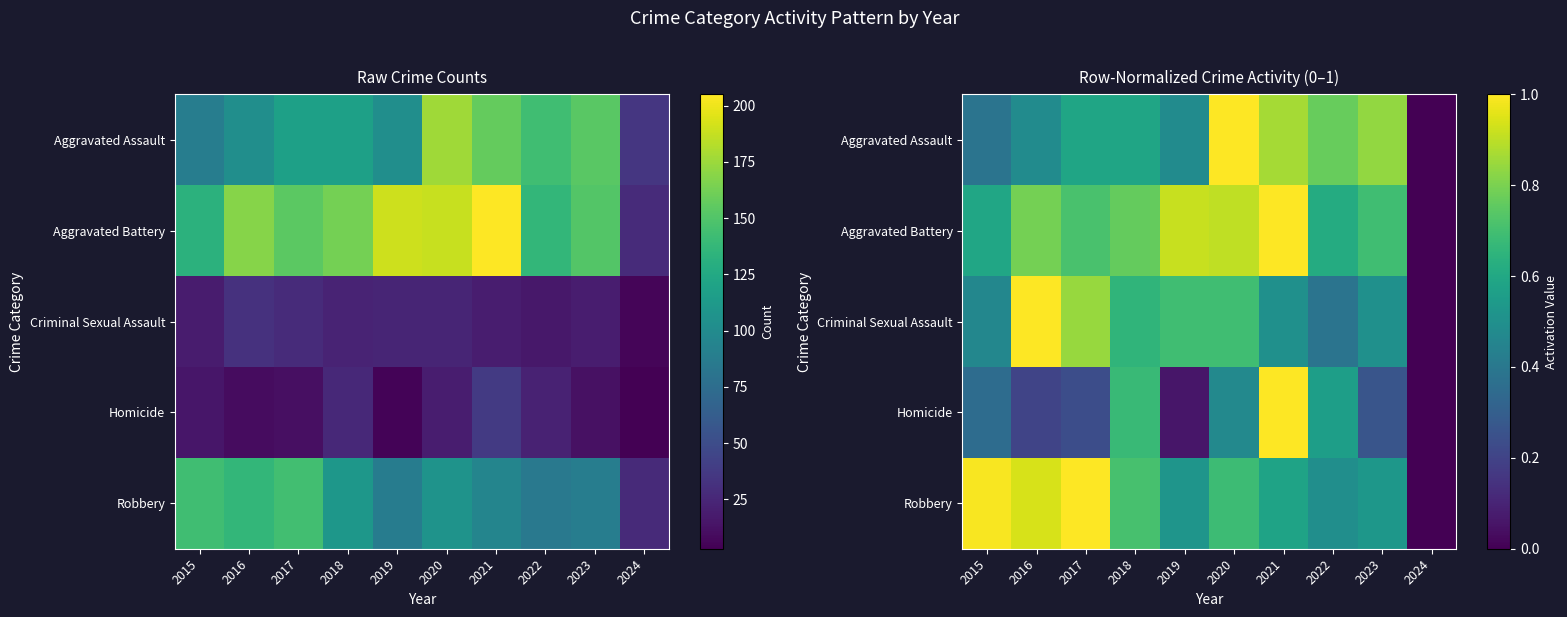

True or false: Aggravated Assault has a value of 0.6 at 2015.

False